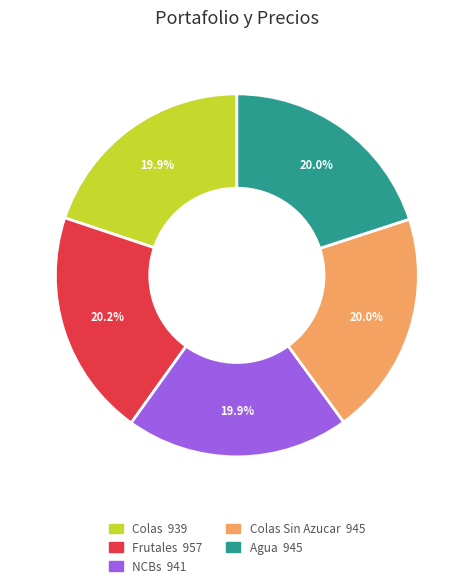

Does any single category account for the majority?

No